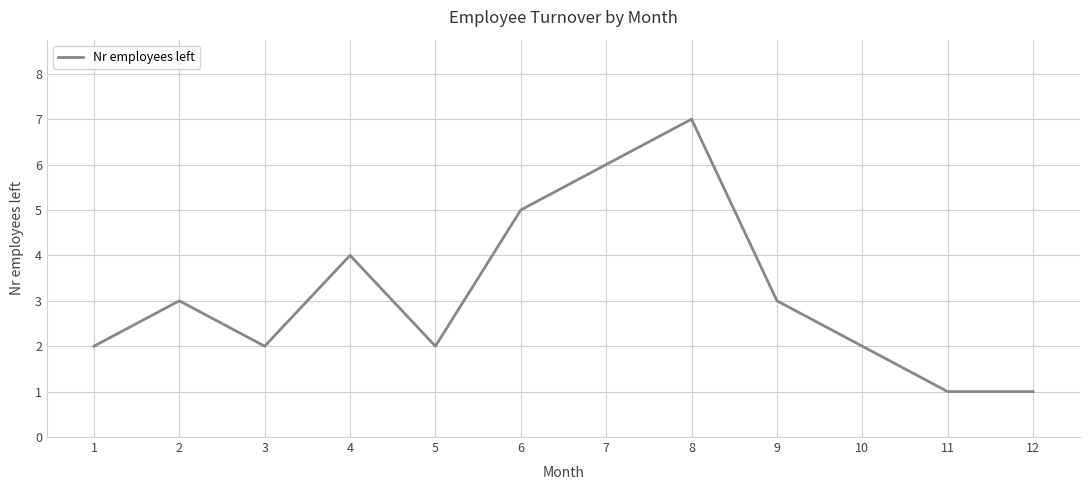

What value does the data have at 9?

3